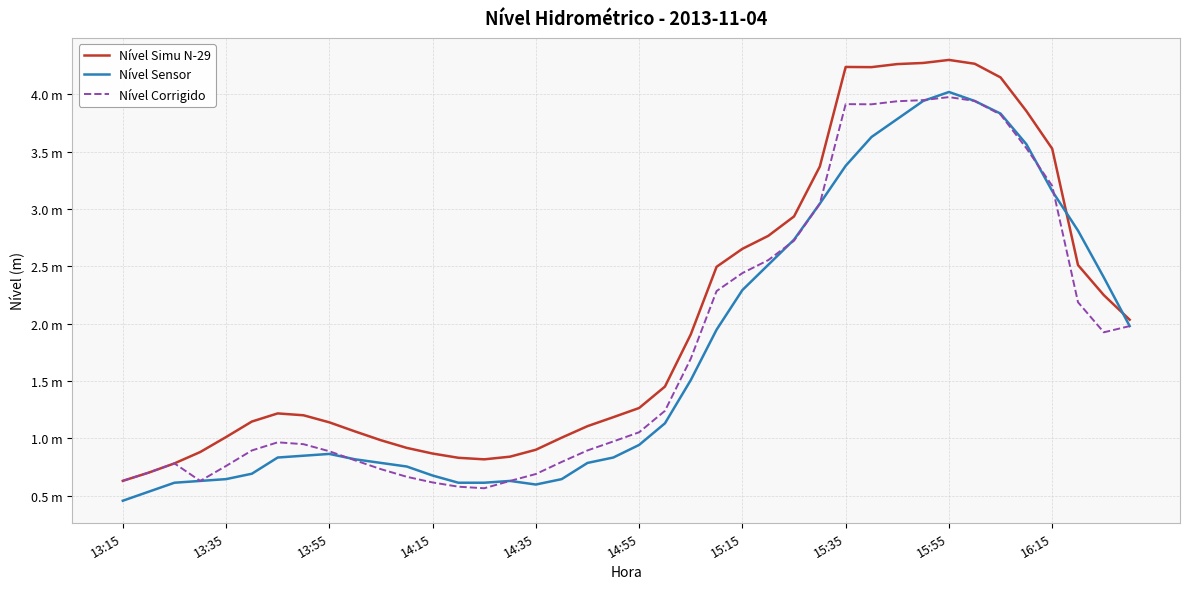

At how many categories does at least one series exceed 0?

40